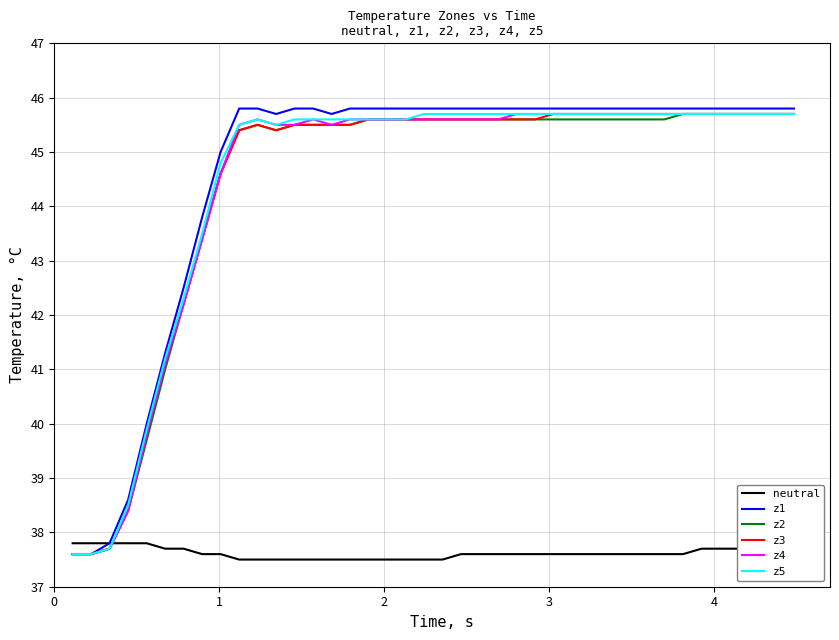

Which series has the largest range (max minus min)?

z1